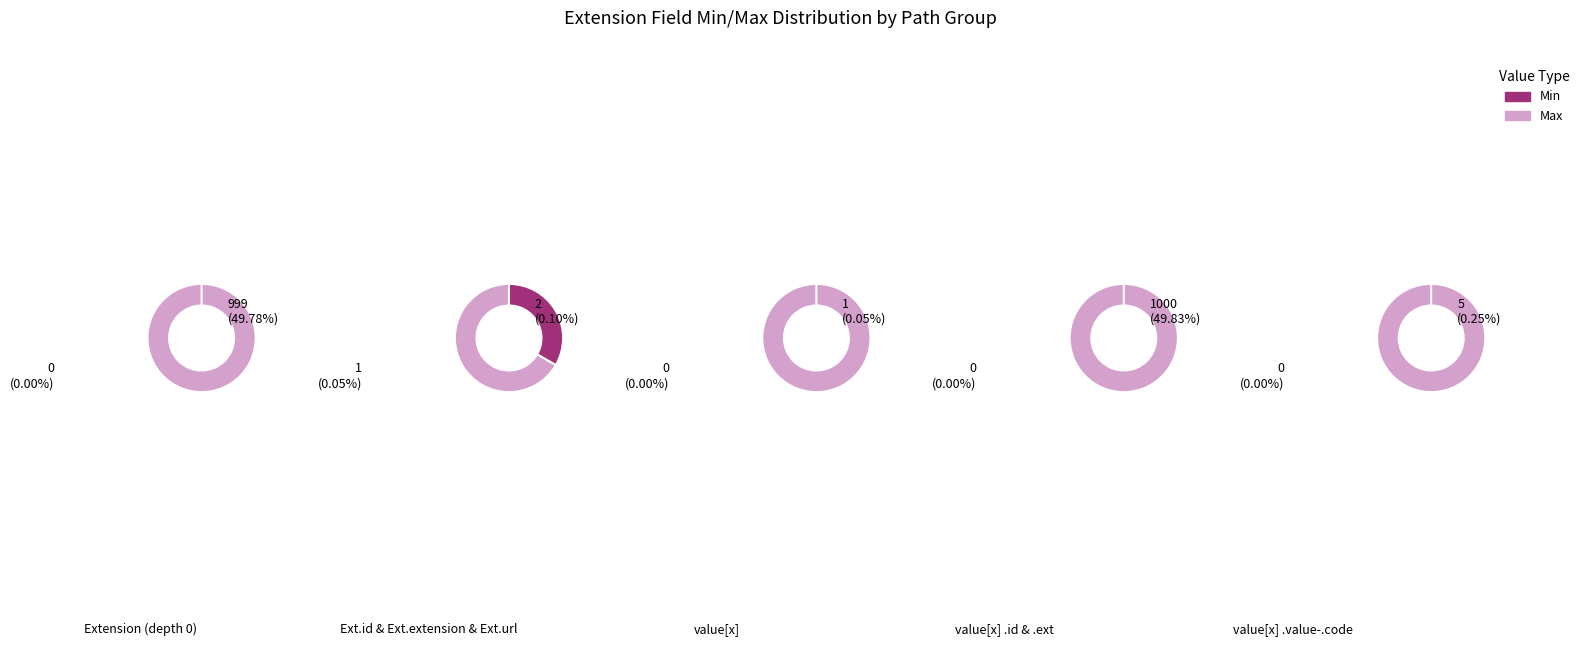

Does 3 represent more than half of the total?

Yes